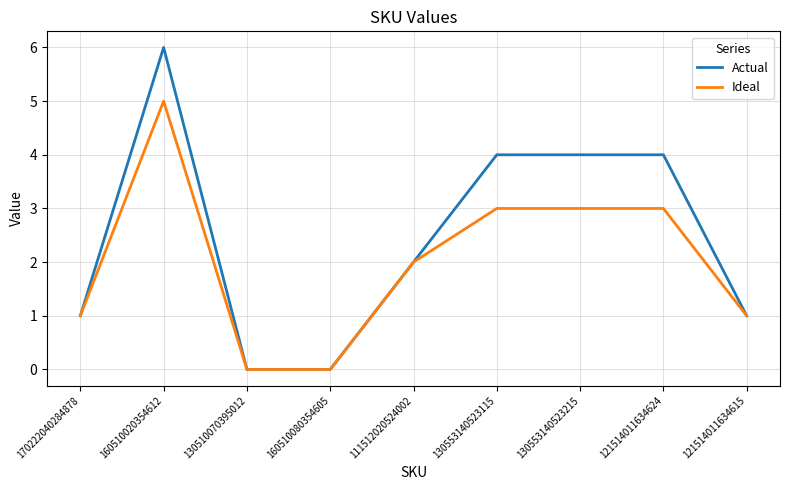

Does the chart display data point markers on the line(s)?

No